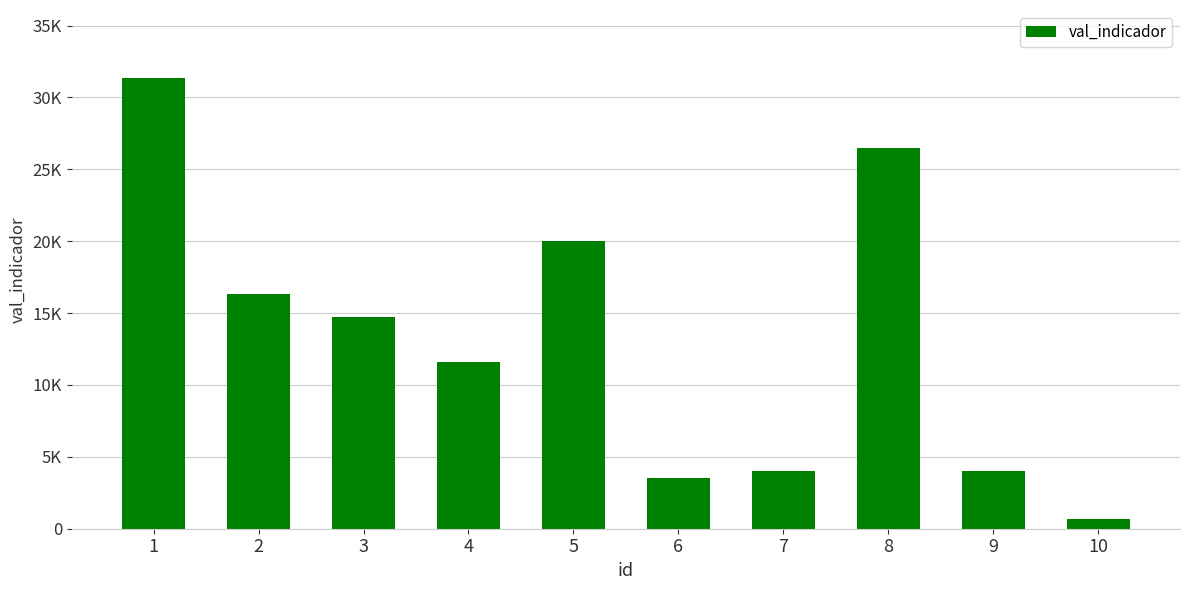

Are the bars horizontal?

No